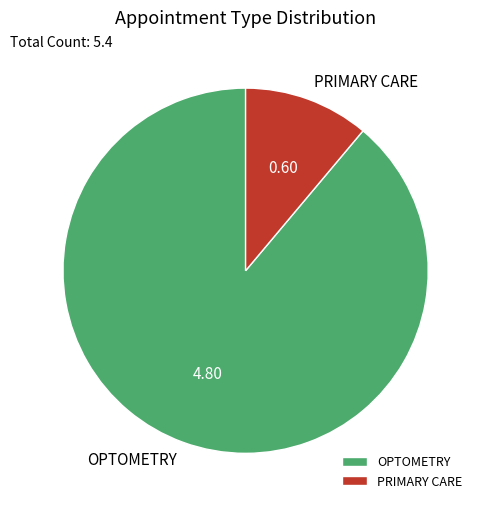

True or false: PRIMARY CARE accounts for 21% of the total.

False